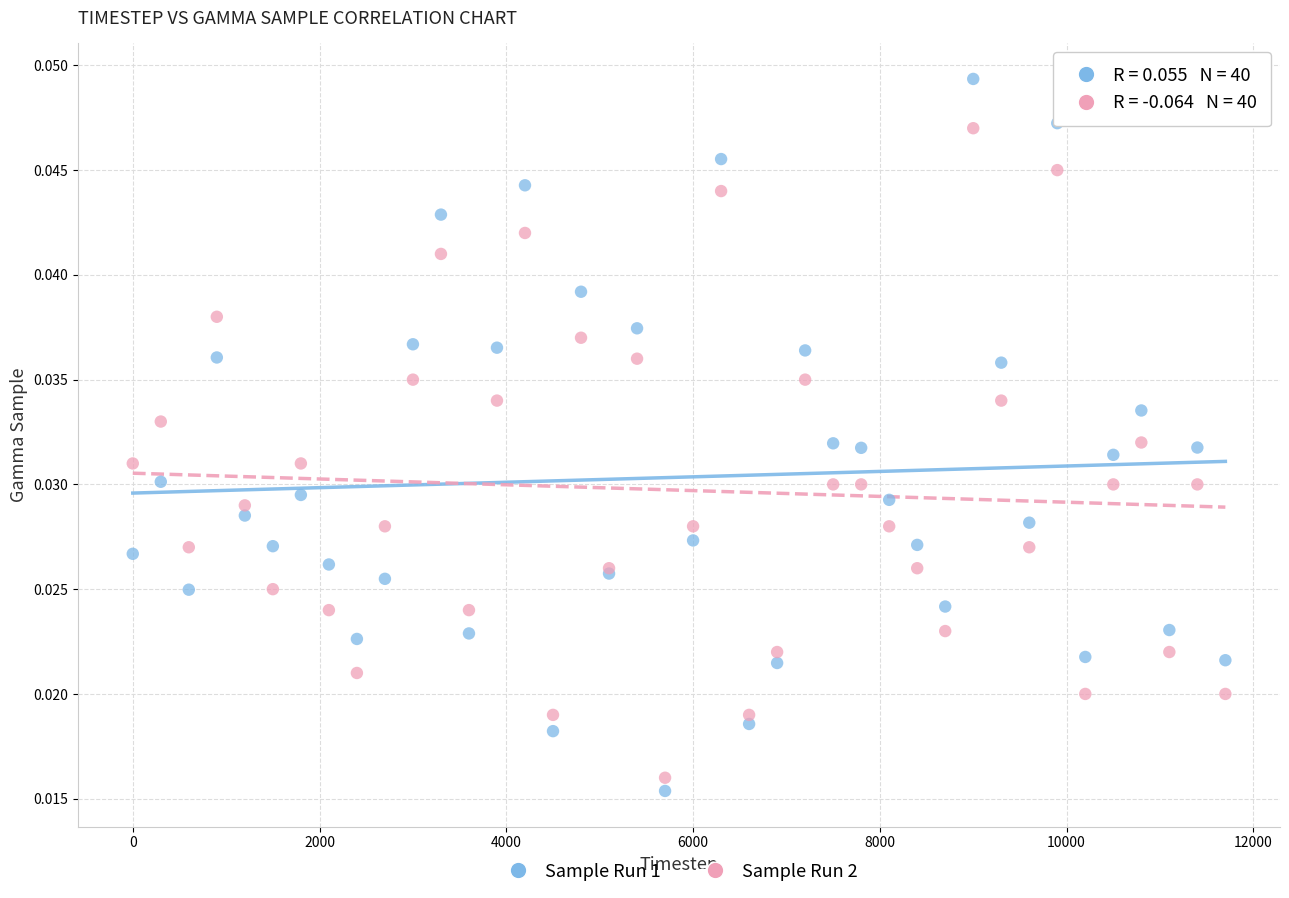

What are all the series names shown in the legend?

Sample Run 1, Sample Run 2